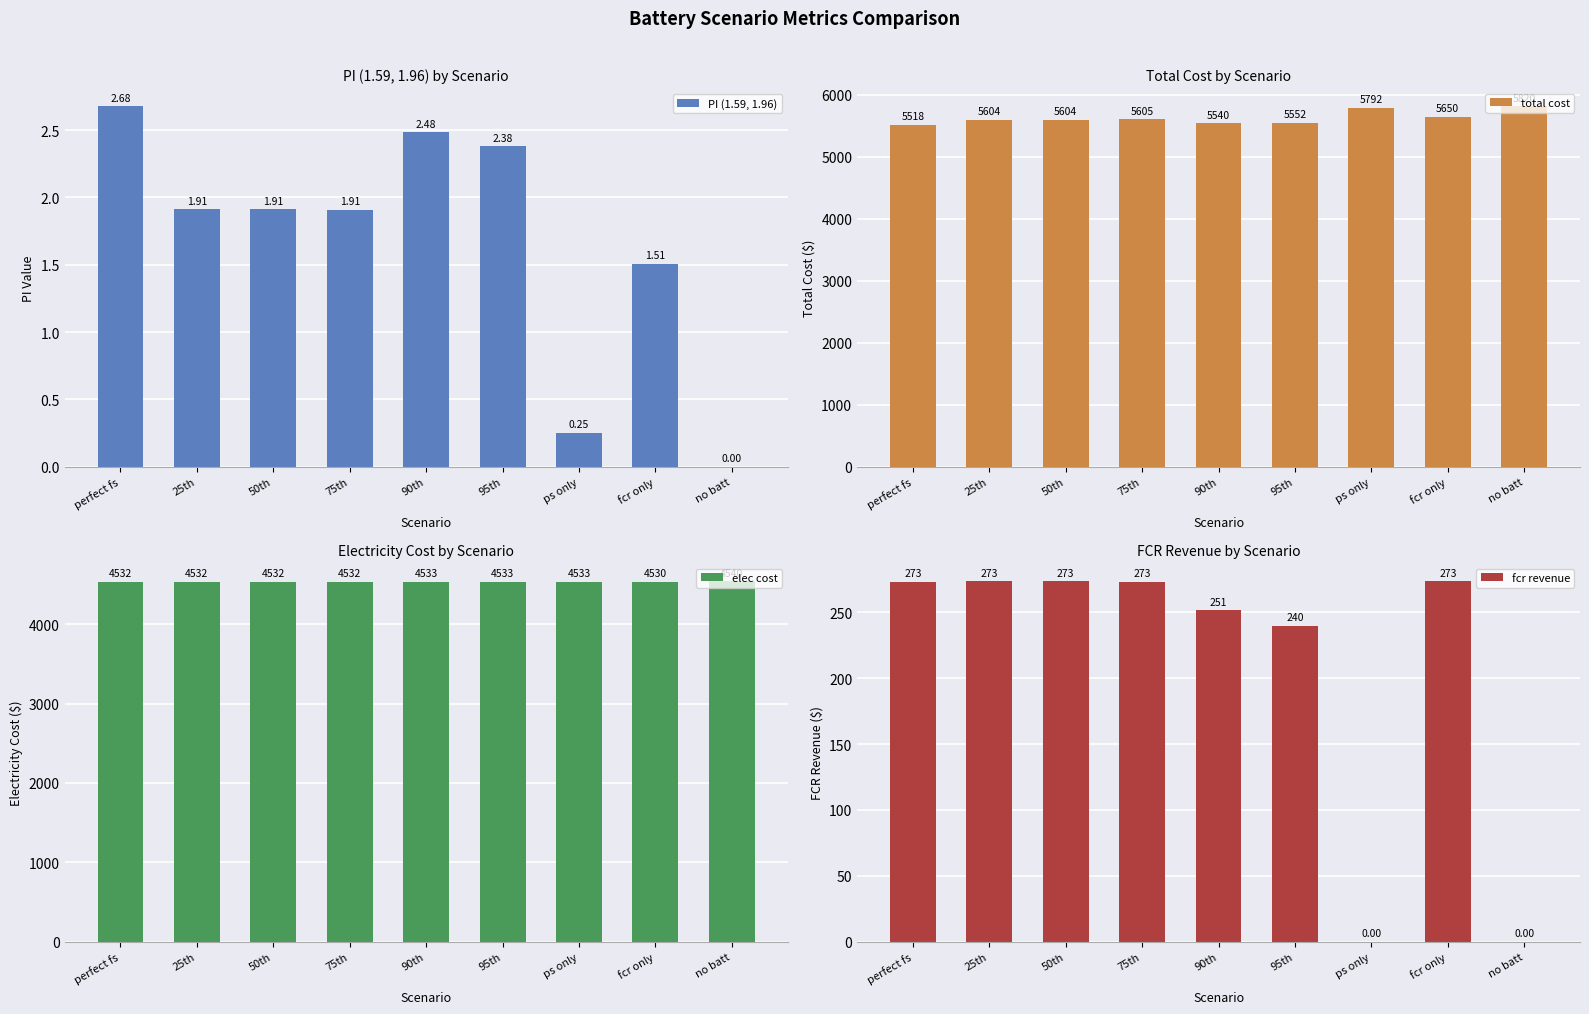

What is the highest value of the total cost series?

5820.3